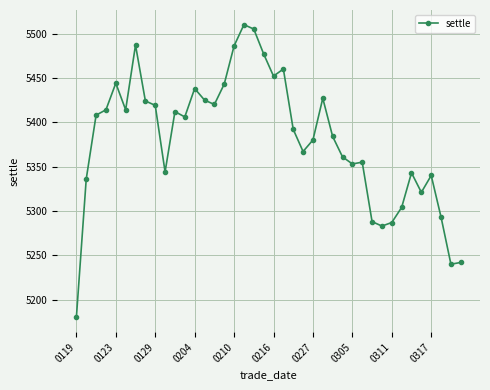

What is the minimum value shown in the chart?

5180